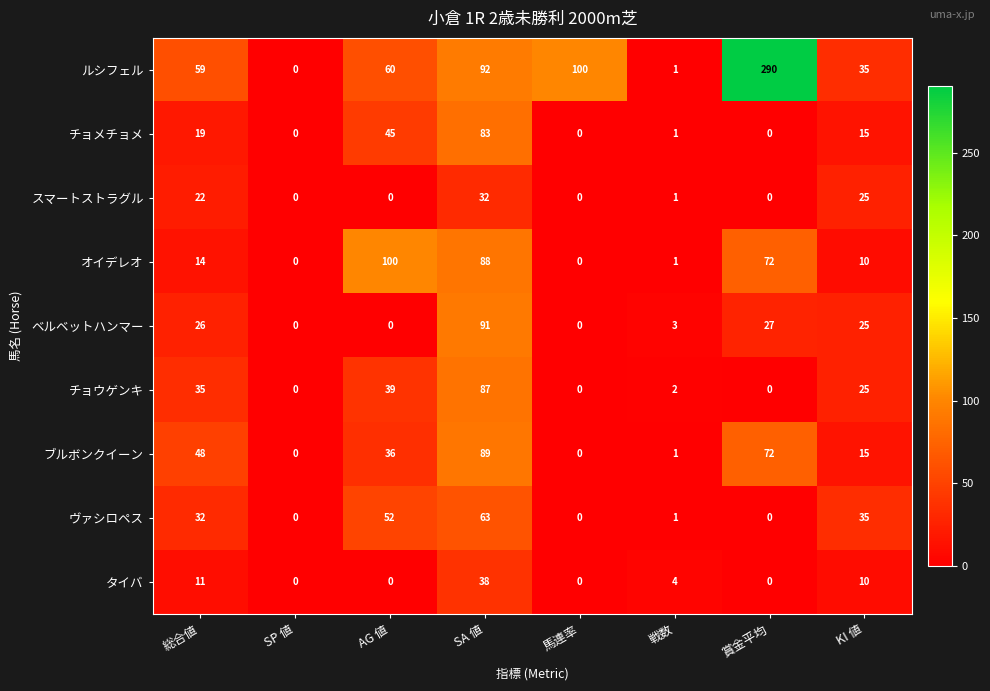

What is the total value across all series at 戦数?

15